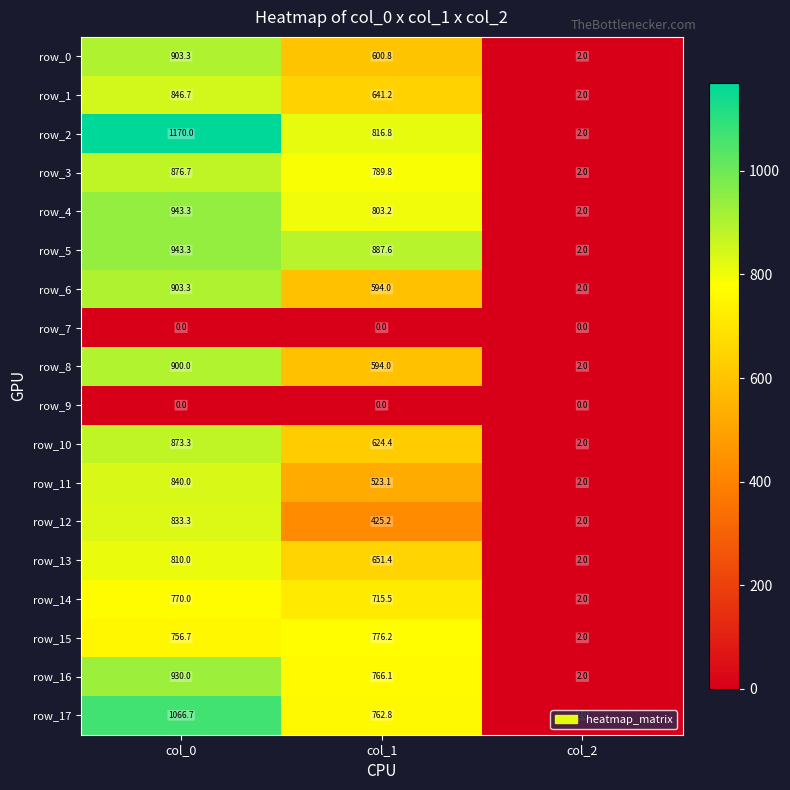

What is the average value of the row_17 series?

610.5